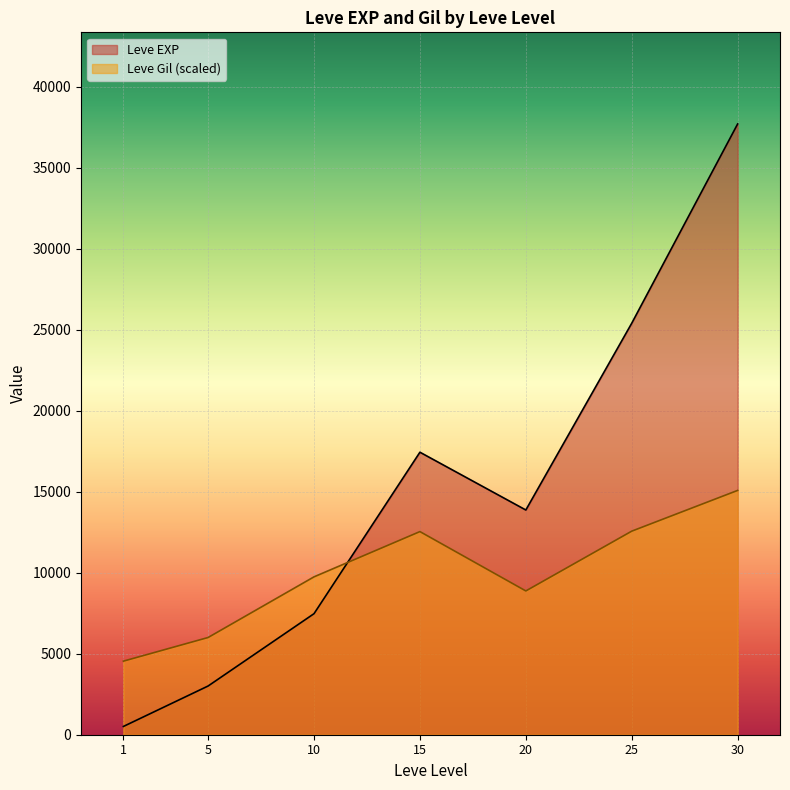

What is the spread (max minus min) of values at 10?

2274.1